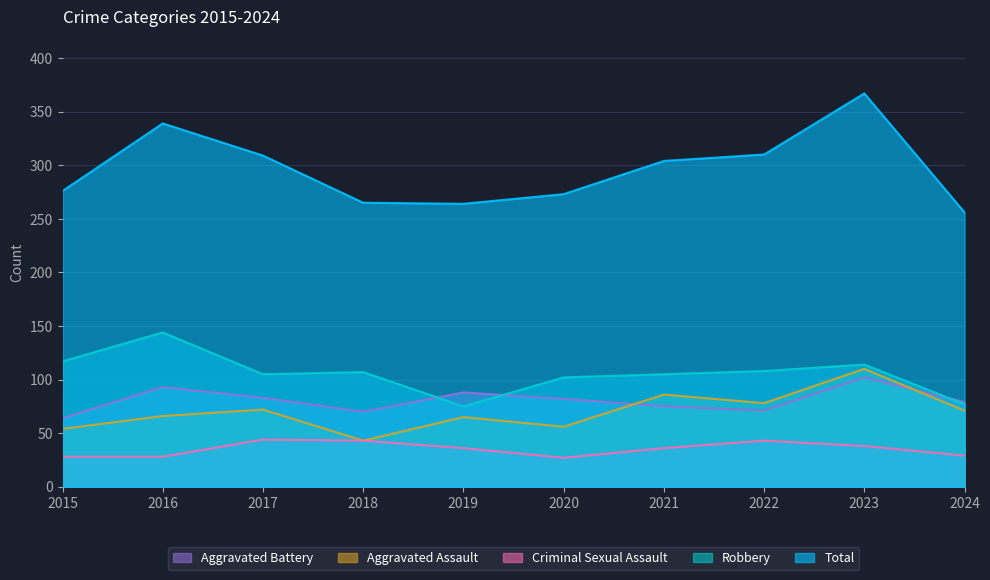

How many lines are shown in the chart?

5